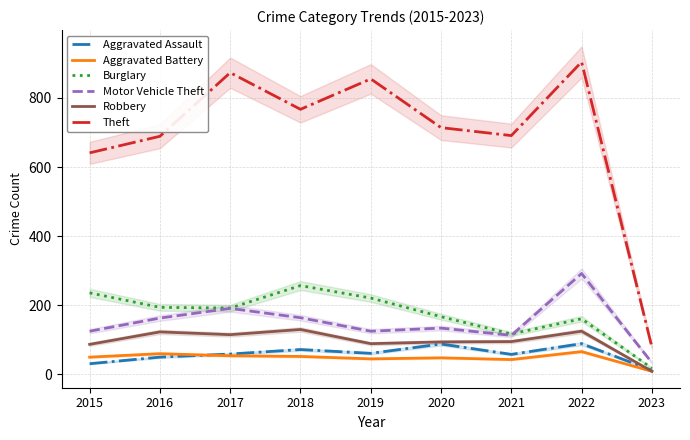

At which category is the sum across all series the highest?

2022